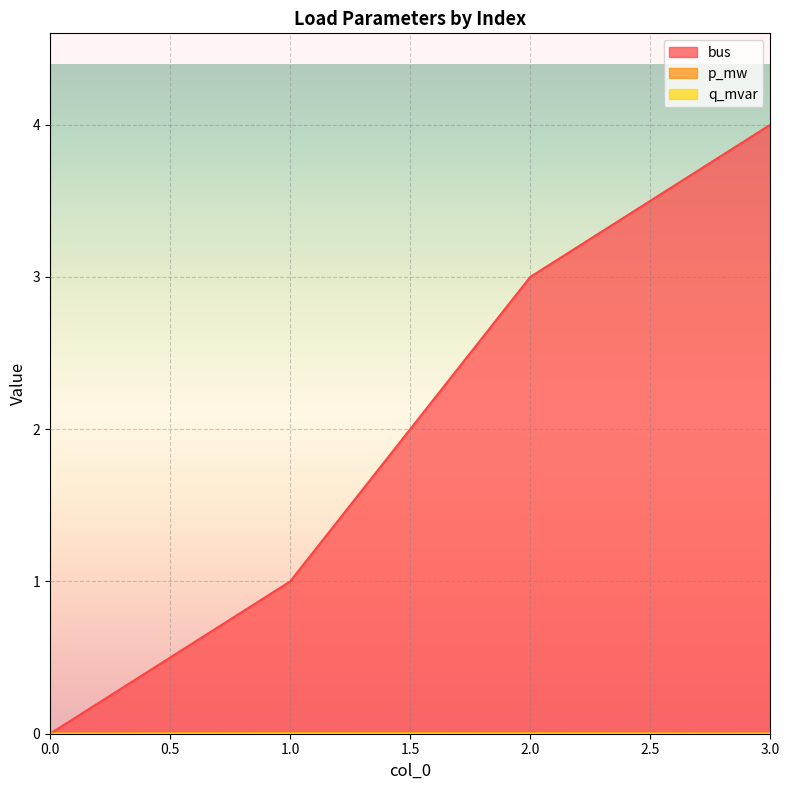

Which series has the widest spread of values?

bus